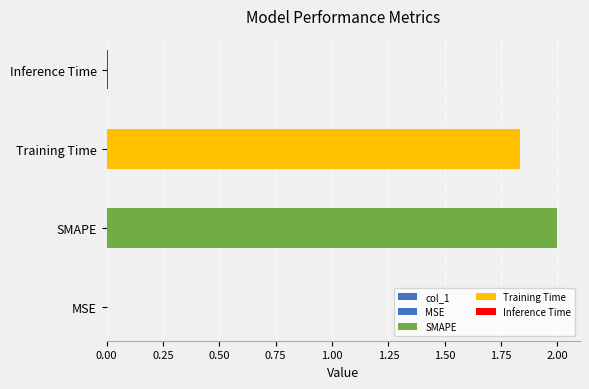

The value at MSE is 0.0. True or false?

False